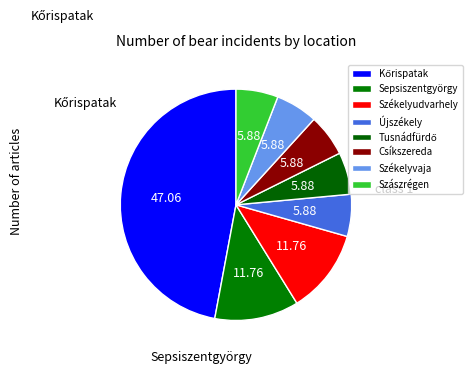

What is the change in value from Sepsiszentgyörgy to Csíkszereda?

-1